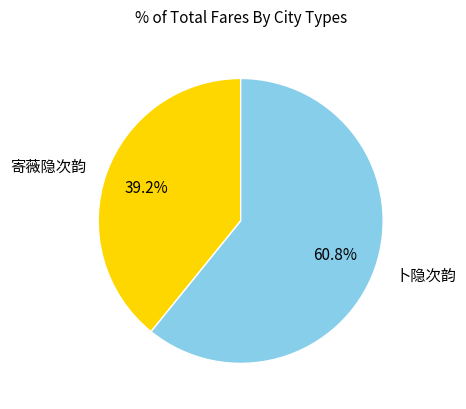

Which category has the smallest portion of the pie?

寄薇隐次韵